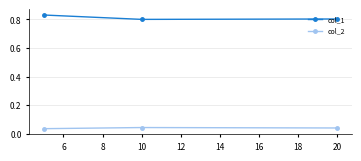

At how many categories does at least one series exceed 0?

3